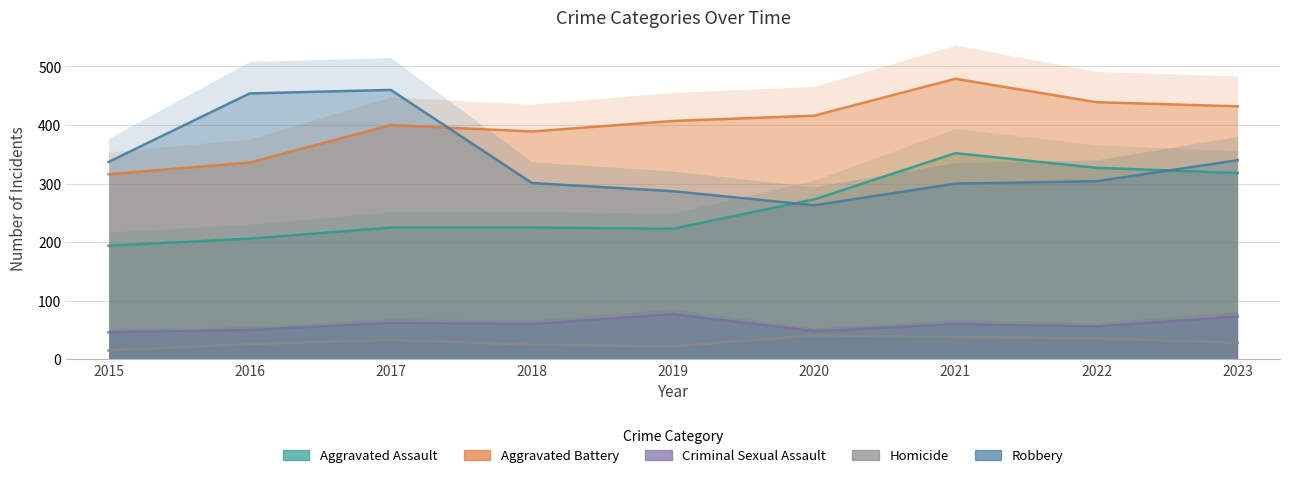

At which label does Aggravated Battery first exceed 407?

2020